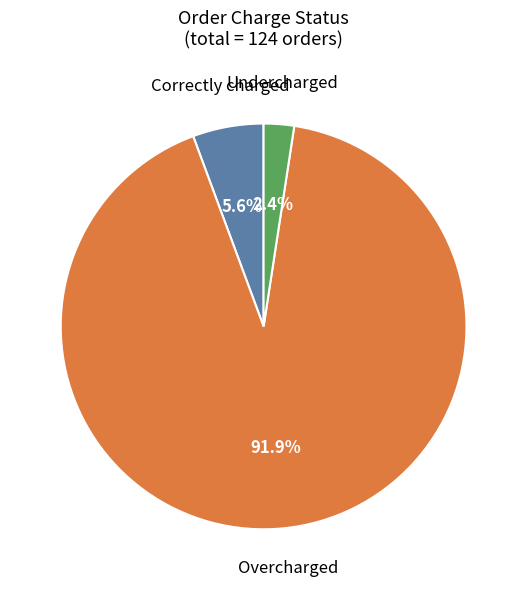

Is there a majority slice in this chart?

Yes